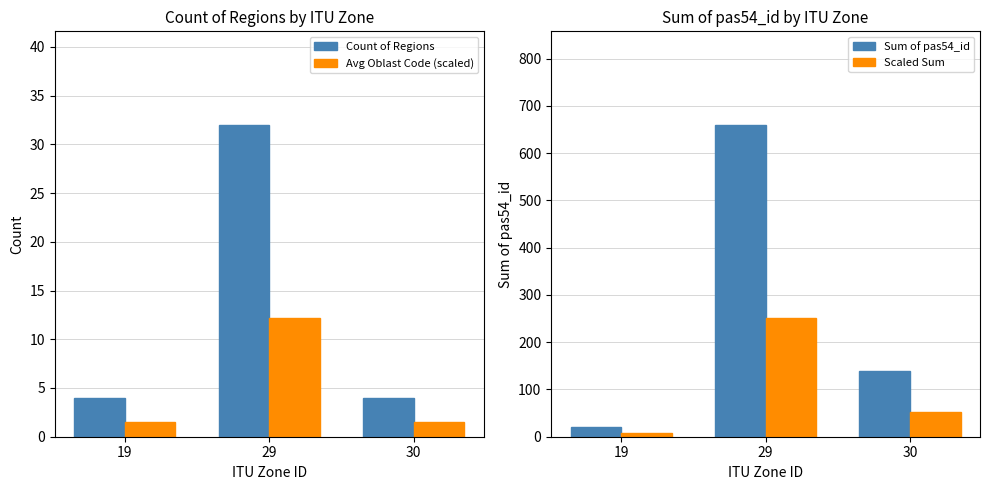

Where does the Scaled Sum series first go above 52?

29